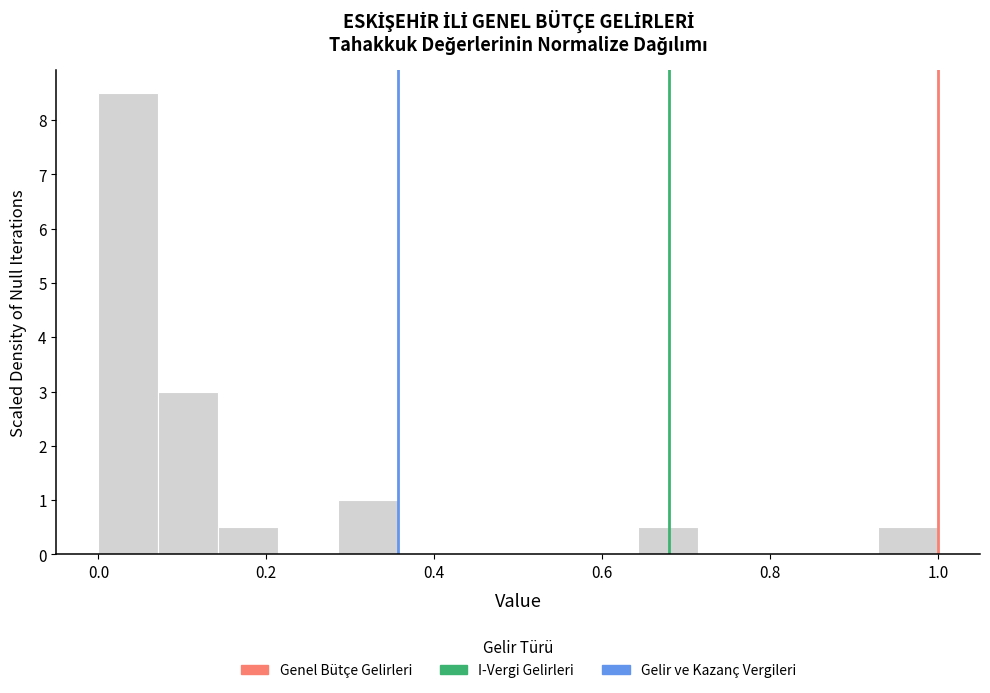

Around what value on the x-axis is the tallest bar? Give the approximate position of its centre, as read against the axis.

0.04